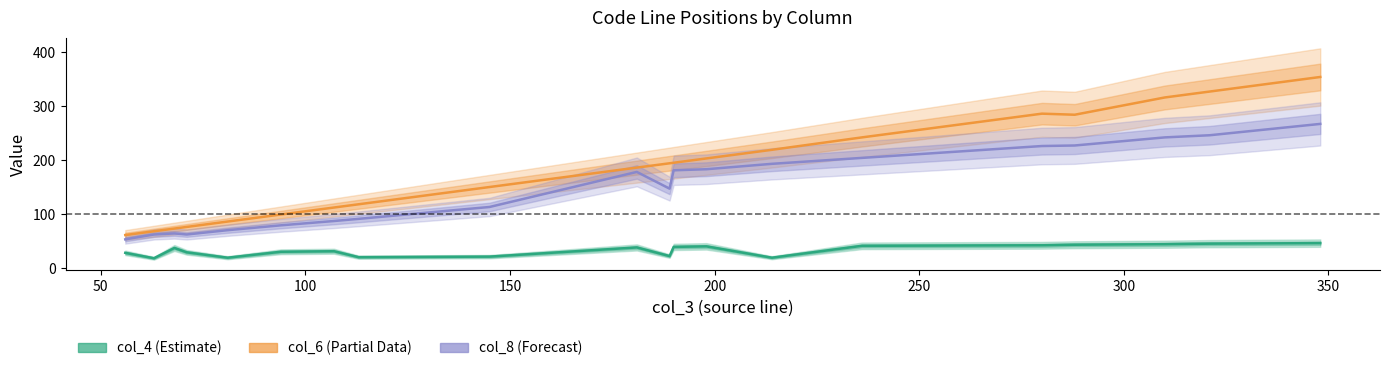

What is the difference between the maximum and minimum values in the col_6 (Partial Data) series?

293